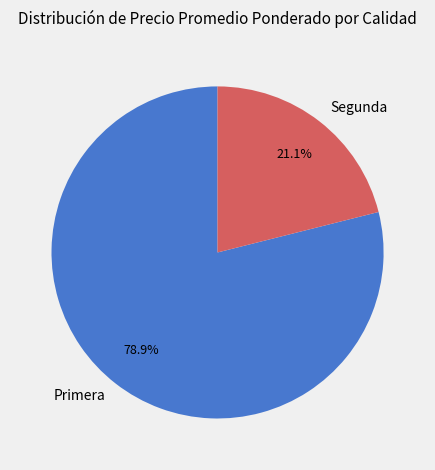

The Primera slice represents 17% of the pie. True or false?

False